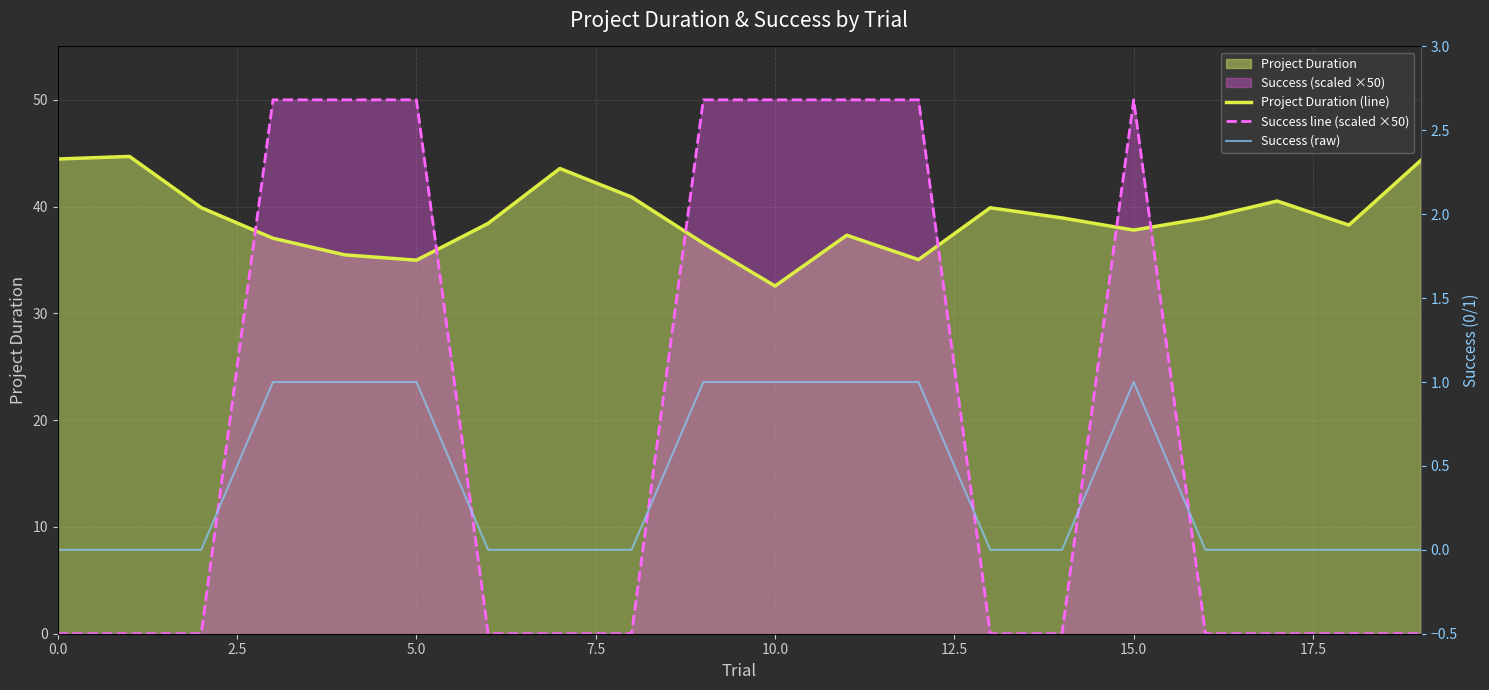

What is the highest value of the Success line (scaled ×50) series?

50.0